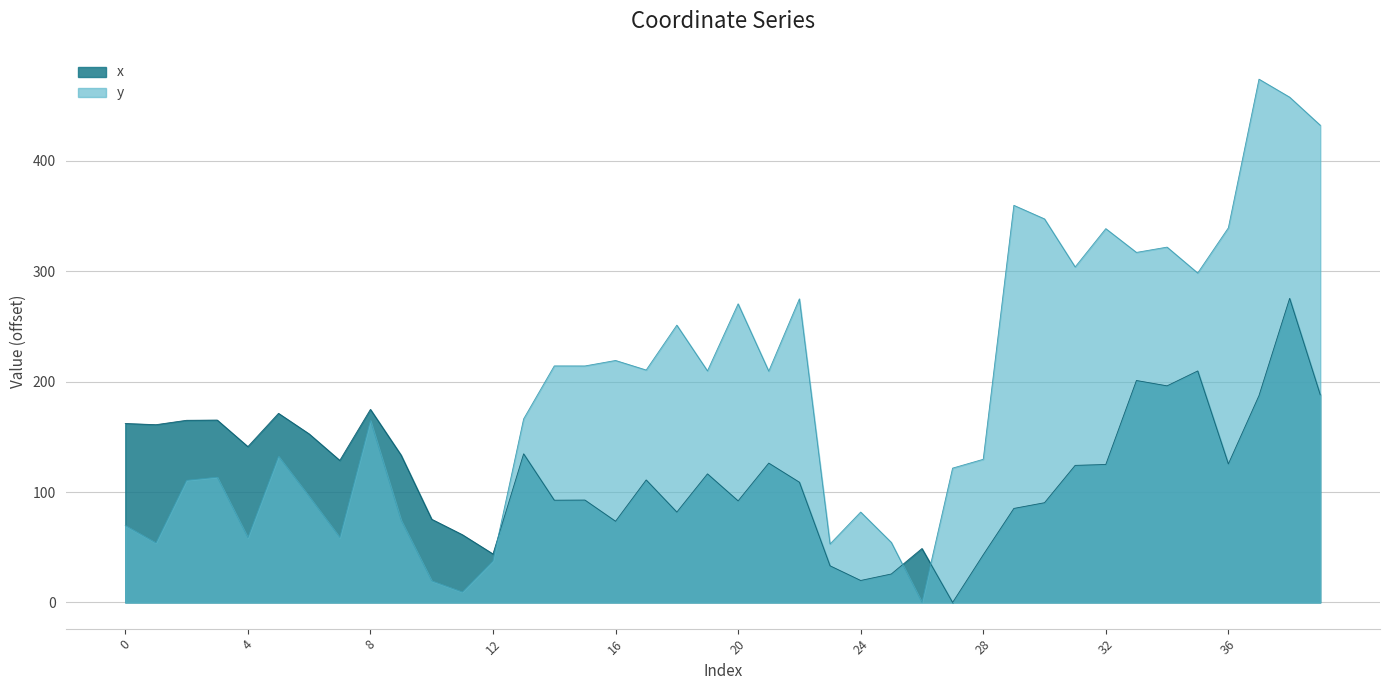

How many lines are shown in the chart?

2